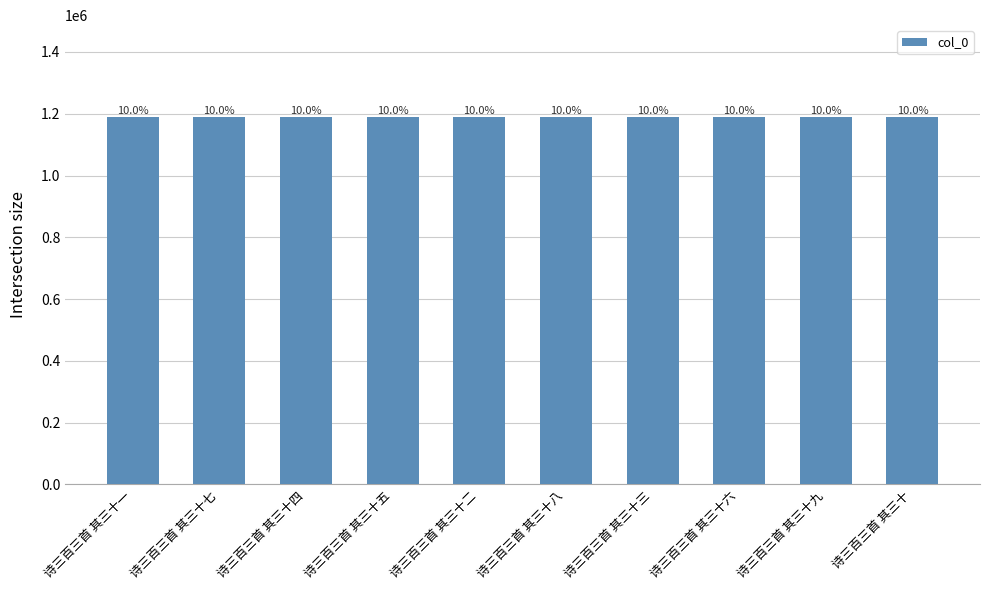

Reading right to left, list all the values displayed in this chart.

1189360	1189464	1189462	1189361	1189363	1189460	1189362	1189461	1189463	1189459